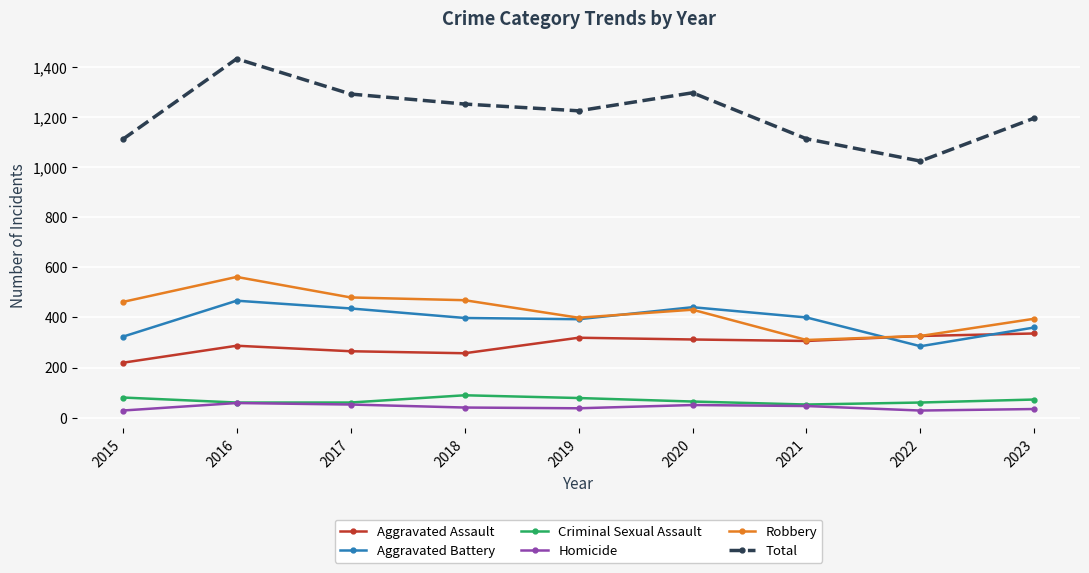

How many values in the Total series are below 1226?

4